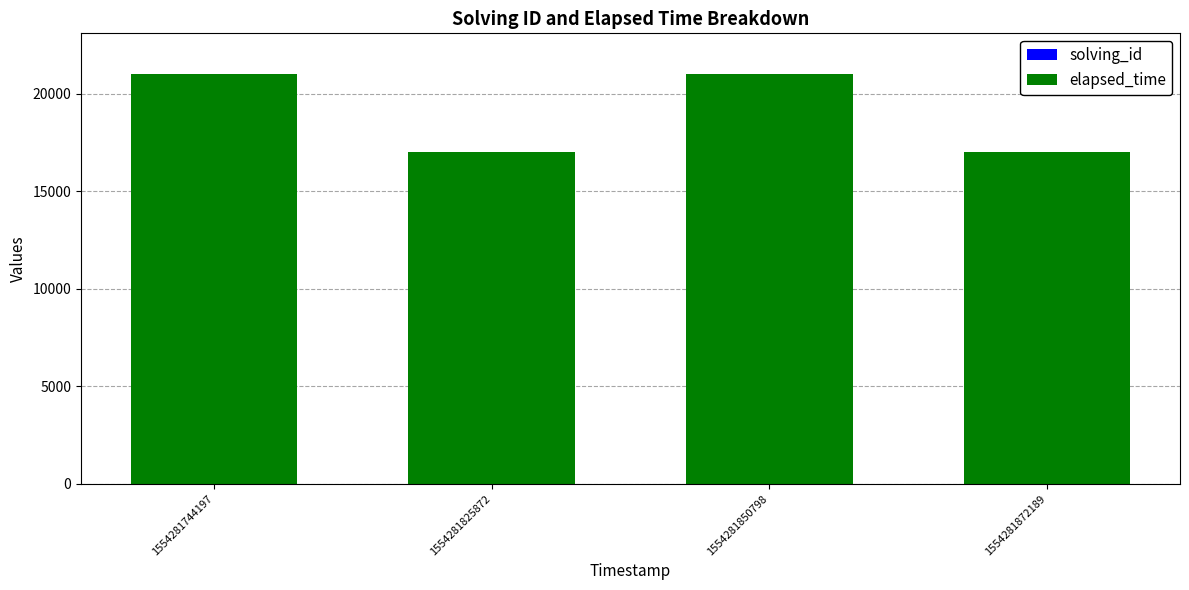

Are the bars horizontal?

No